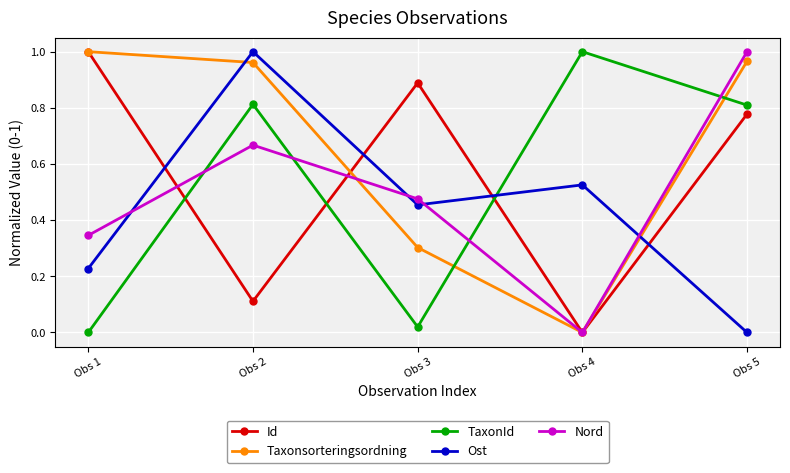

Where is the first local minimum for Nord?

Obs 4